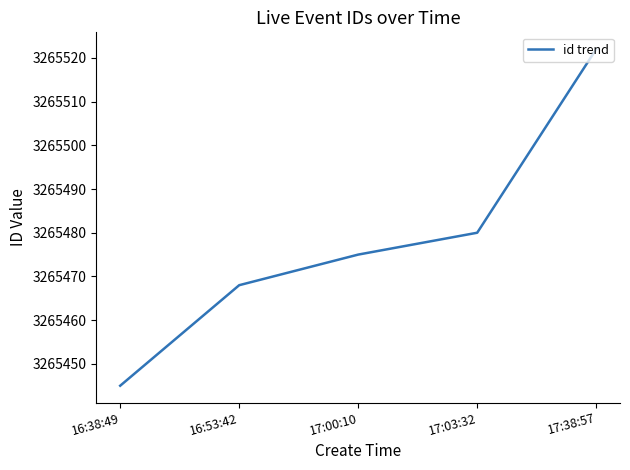

What is the ratio of the value at 17:38:57 to the value at 17:00:10?

1.0